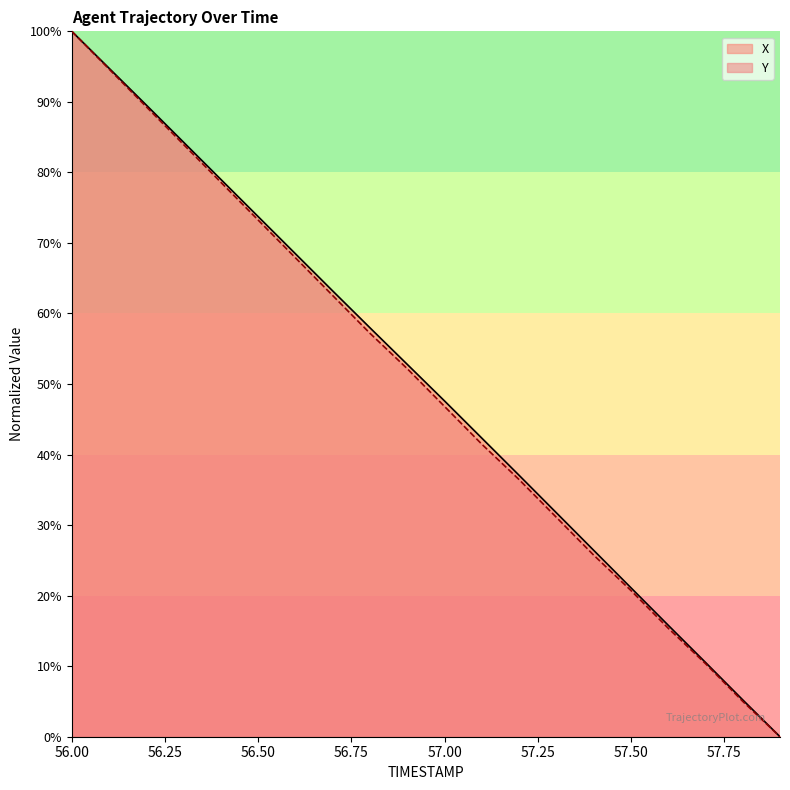

Where is X nearest to the value 50?

57.0